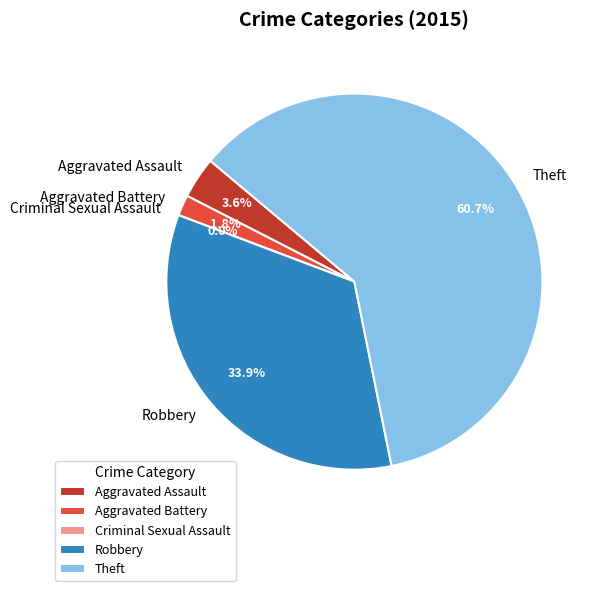

Does any single category account for the majority?

Yes